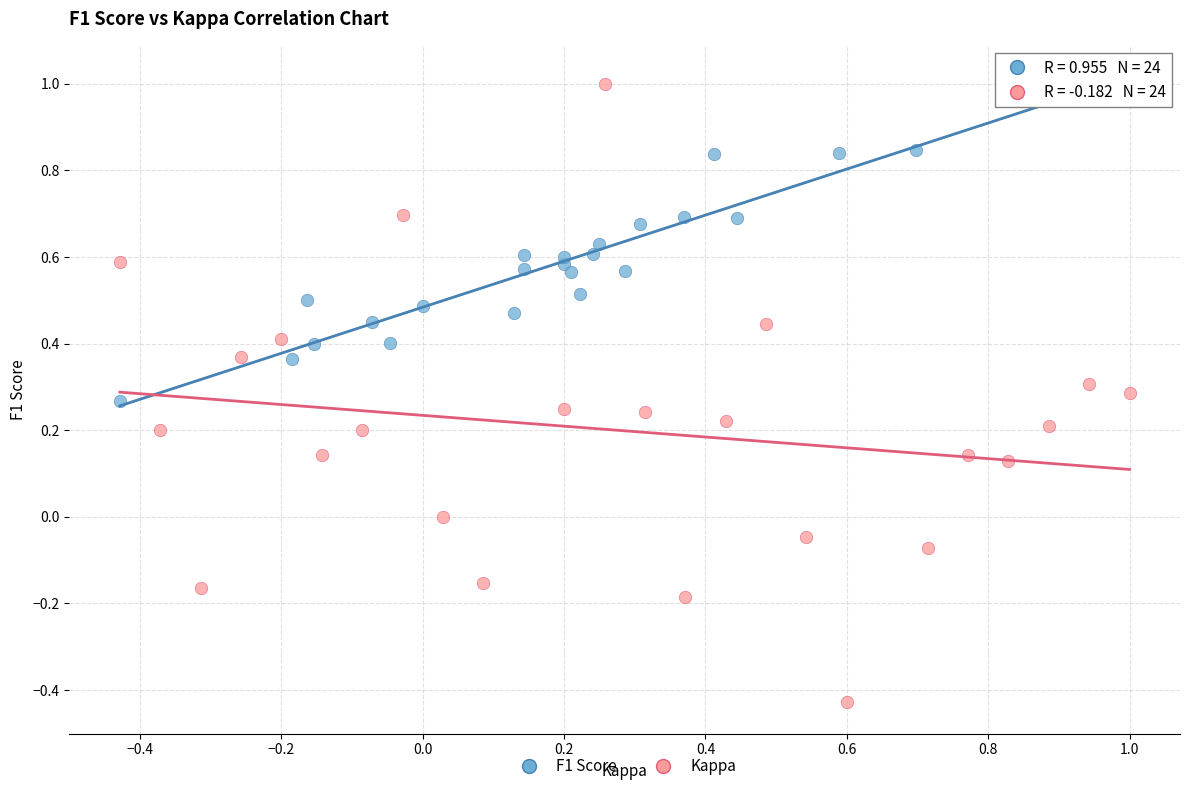

Which series has the widest spread of Y values?

Kappa